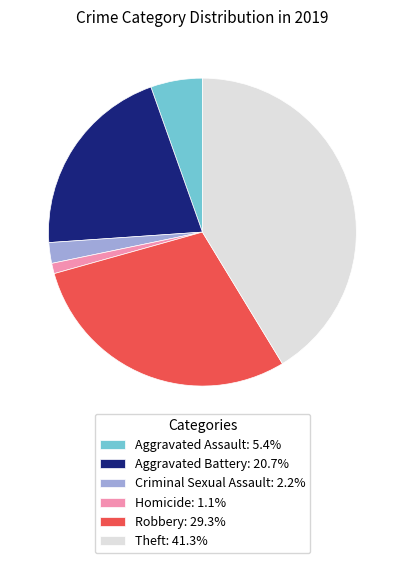

The Aggravated Assault slice represents 5% of the pie. True or false?

True